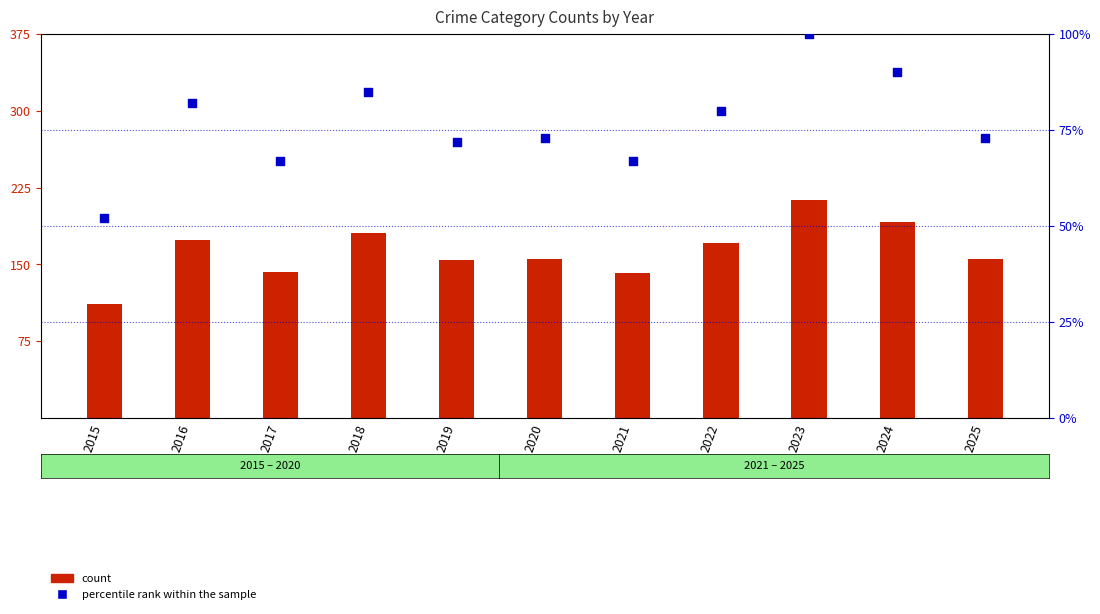

Which series reaches the minimum Y coordinate?

percentile rank within the sample